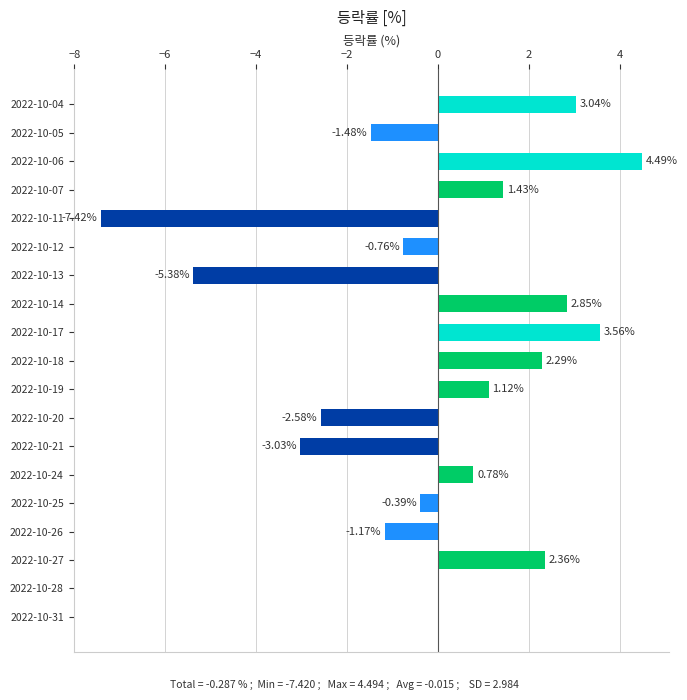

What is the change in value from 2022-10-11 to 2022-10-18?

+9.7